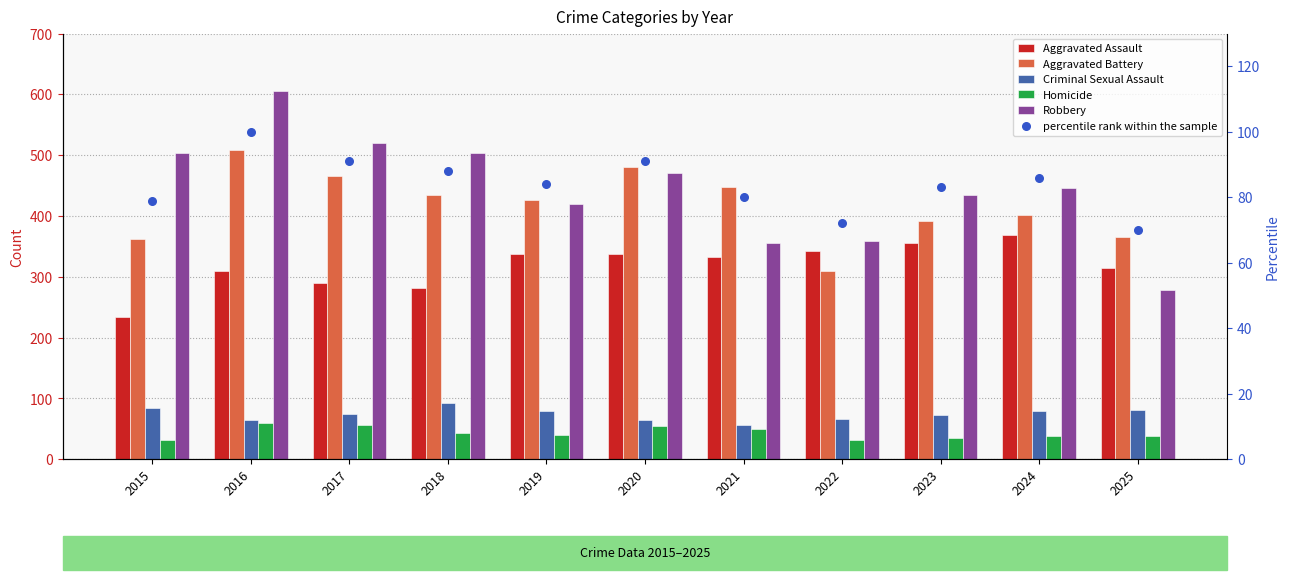

What are all the series names shown in the legend?

Aggravated Assault, Aggravated Battery, Criminal Sexual Assault, Homicide, Robbery, percentile rank within the sample